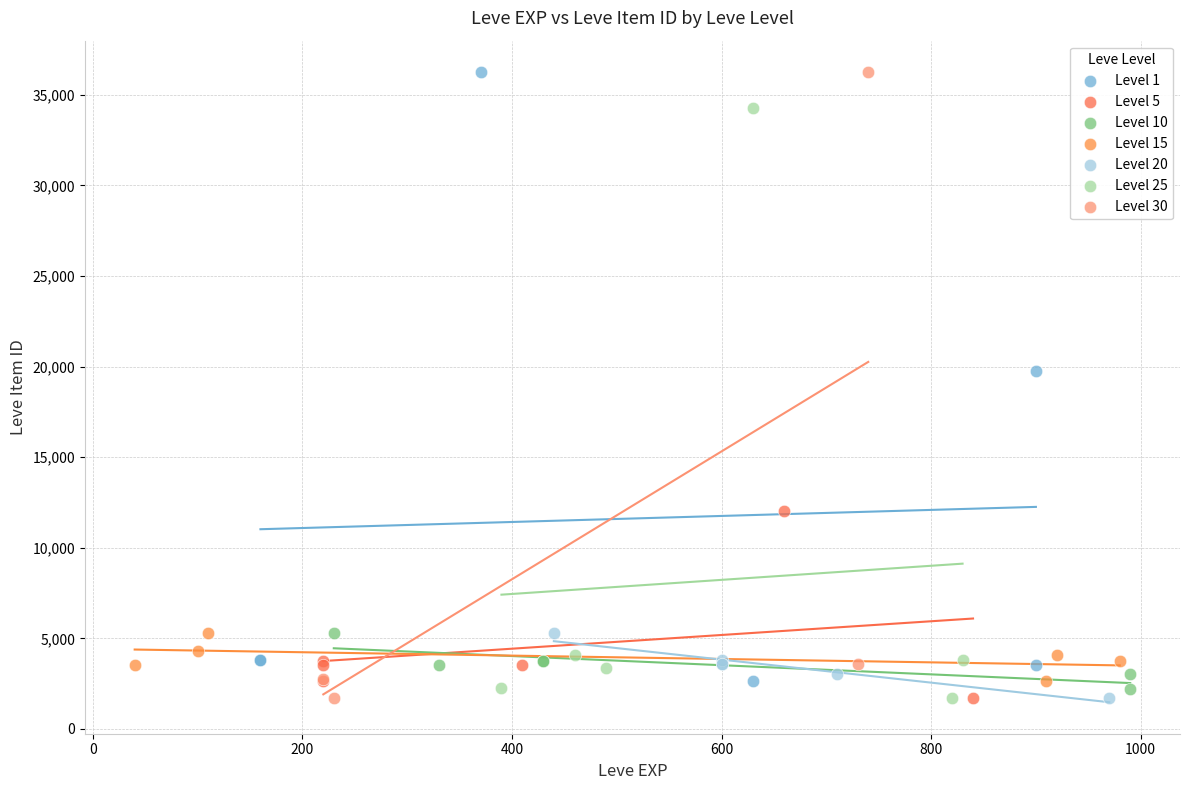

Which series has the widest spread of Y values?

Level 30